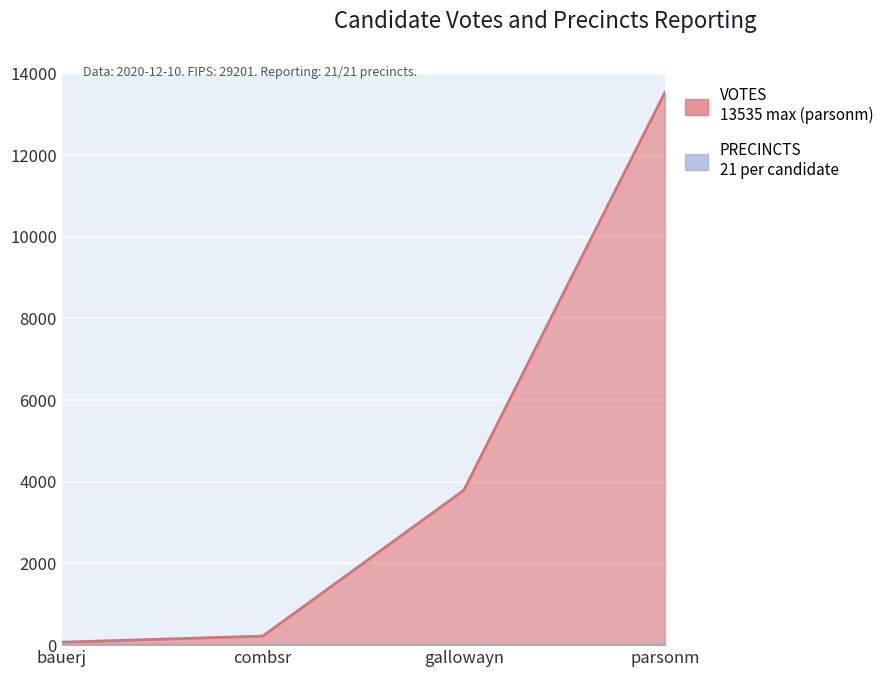

Which category has the lowest value across all series?

bauerj